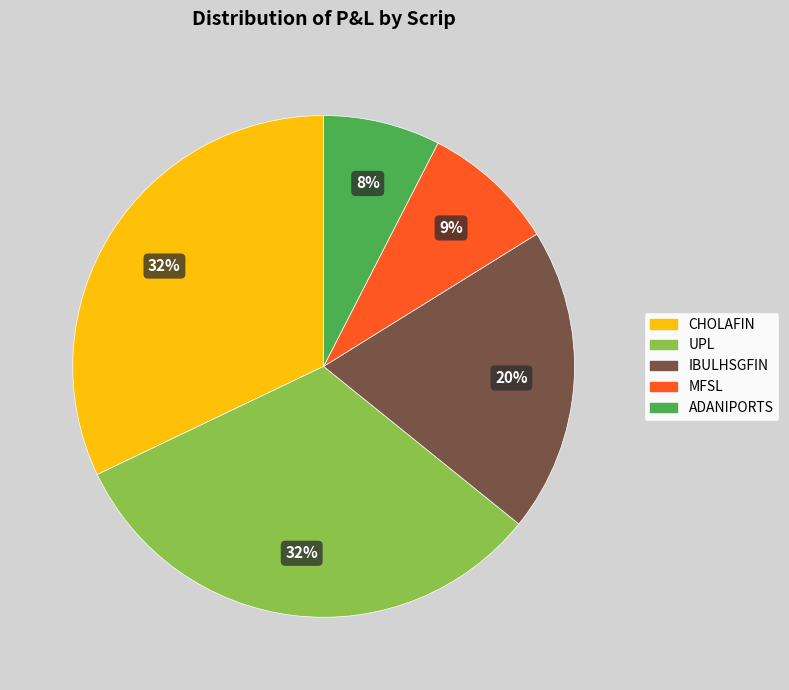

True or false: UPL accounts for 32% of the total.

True